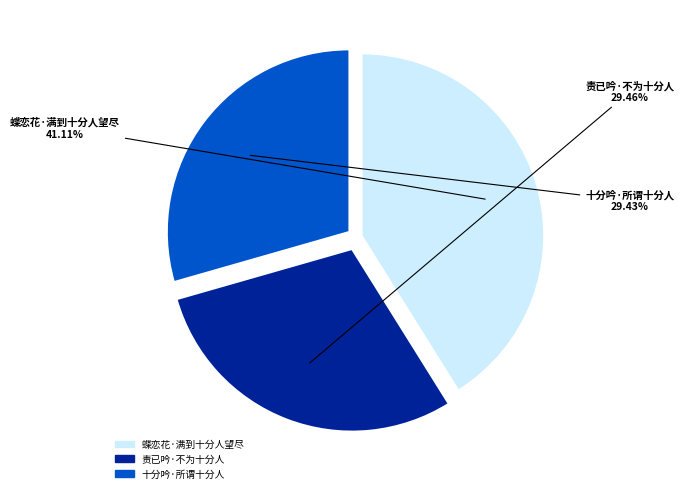

To the nearest percent, what is the combined percentage of 十分吟·所谓十分人 and 蝶恋花·满到十分人望尽?

71%